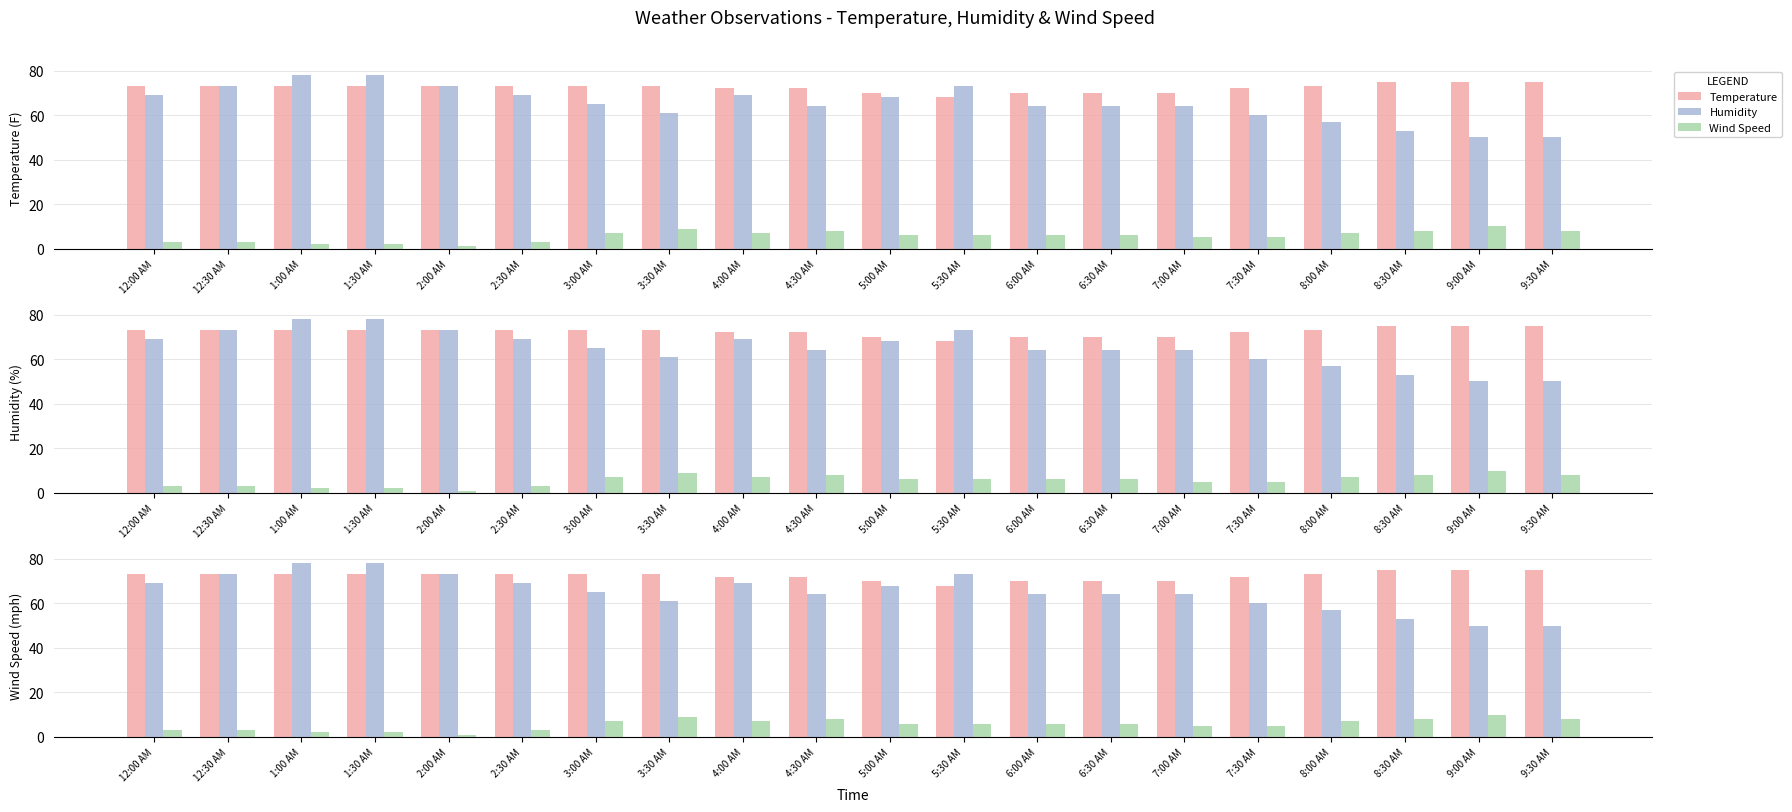

What is the value of the Temperature bar at the 6th from the left?

73